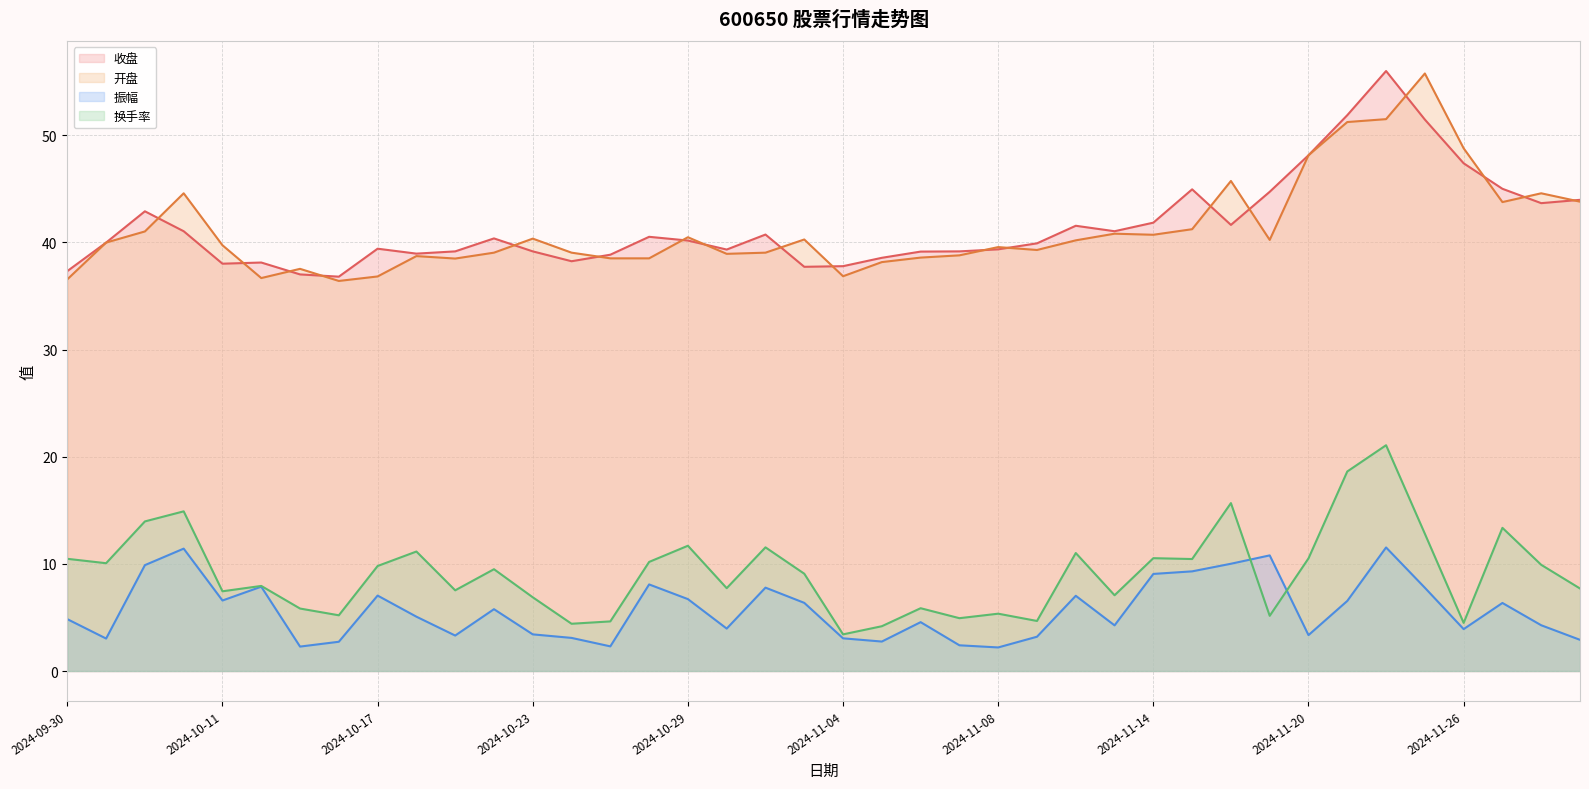

What is the average value of the 开盘 series?

41.2